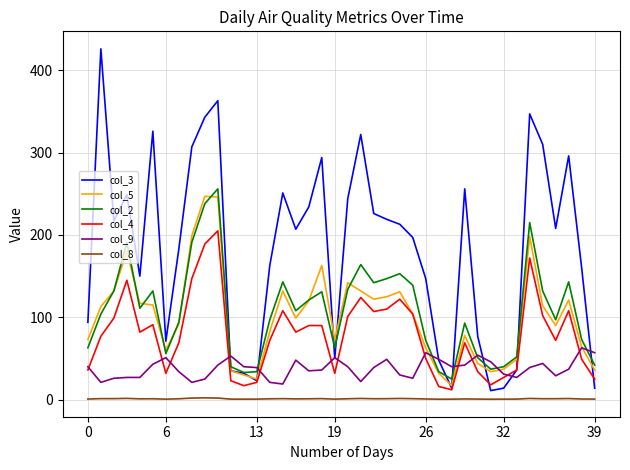

Which series has the largest total across all categories?

col_3